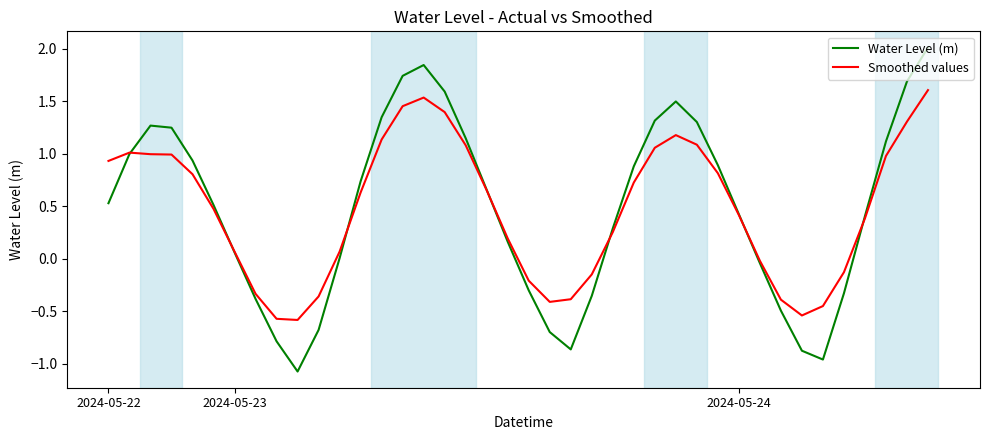

In Water Level (m), how many points are lower than both neighbors (excluding endpoints)?

3